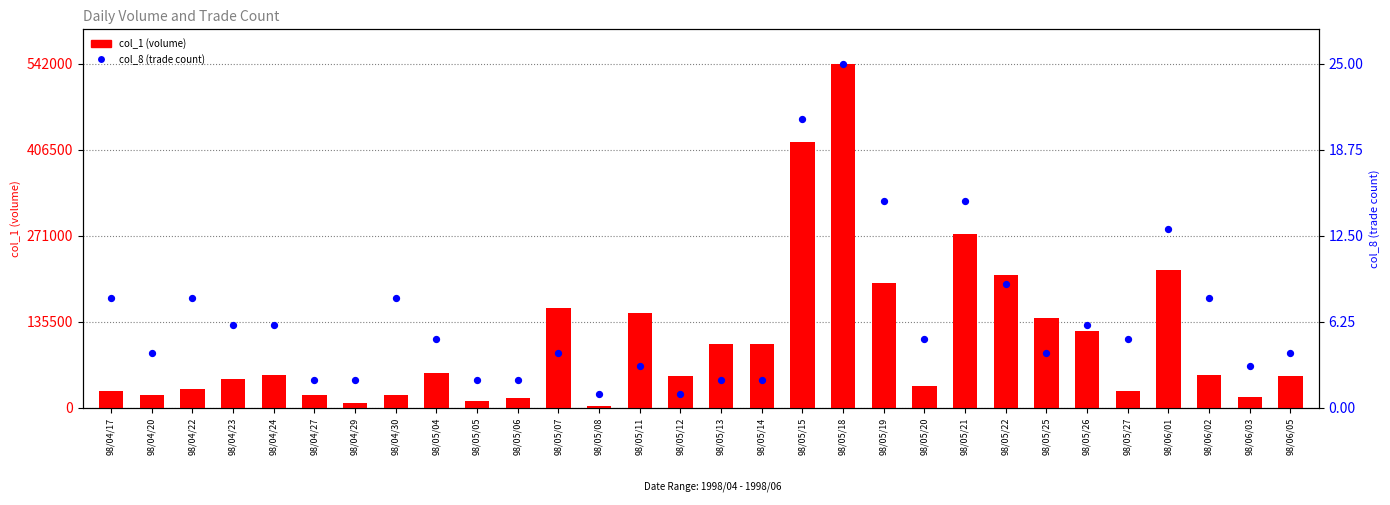

Which series reaches the maximum Y coordinate?

col_1 (volume)